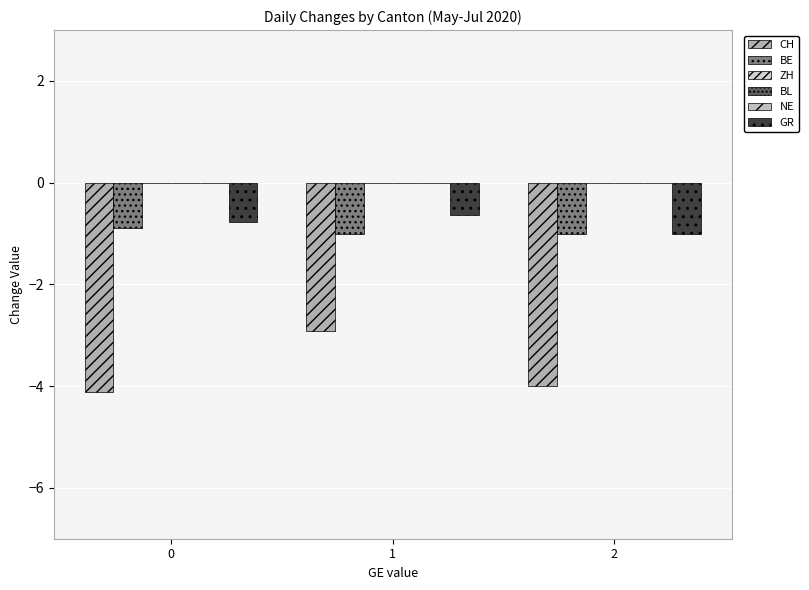

Are the bars grouped side by side (vs. stacked)?

Yes